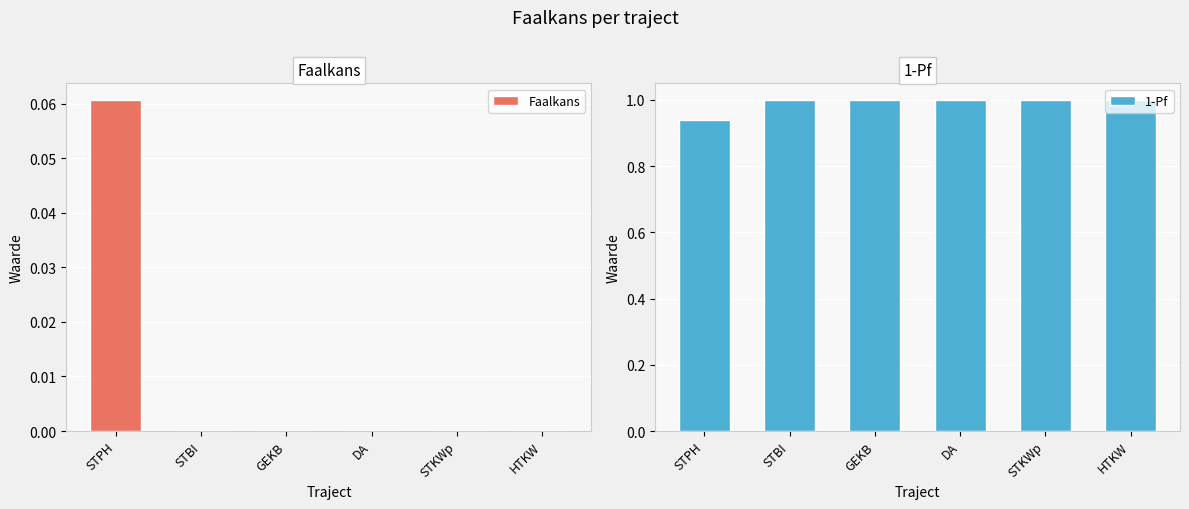

Between STKWp and STPH, which is larger?

STPH